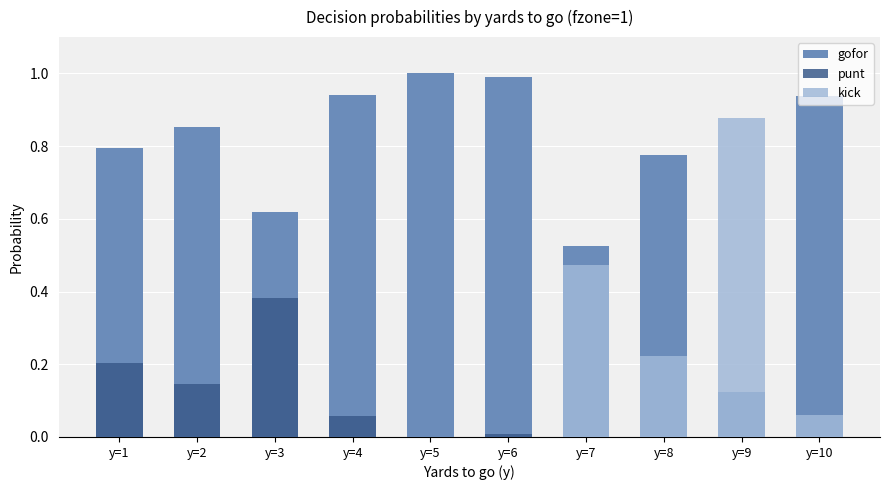

Rank the series by their maximum value, from highest to lowest.

gofor, kick, punt